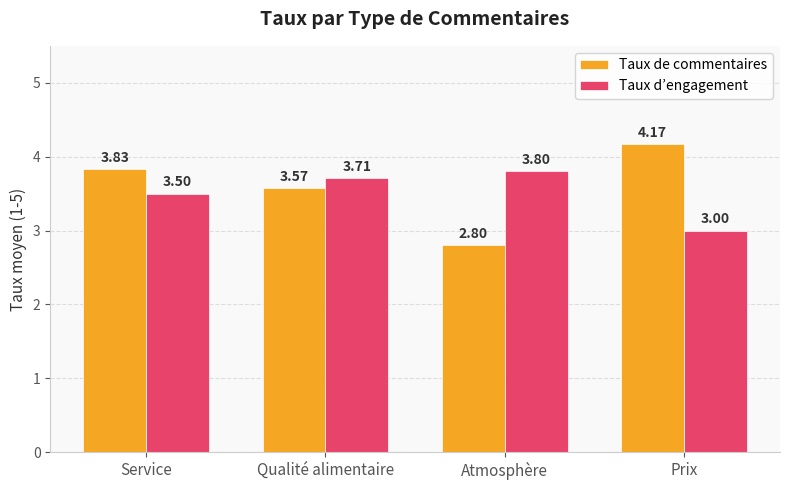

What value does the Taux de commentaires series have at Service?

3.8